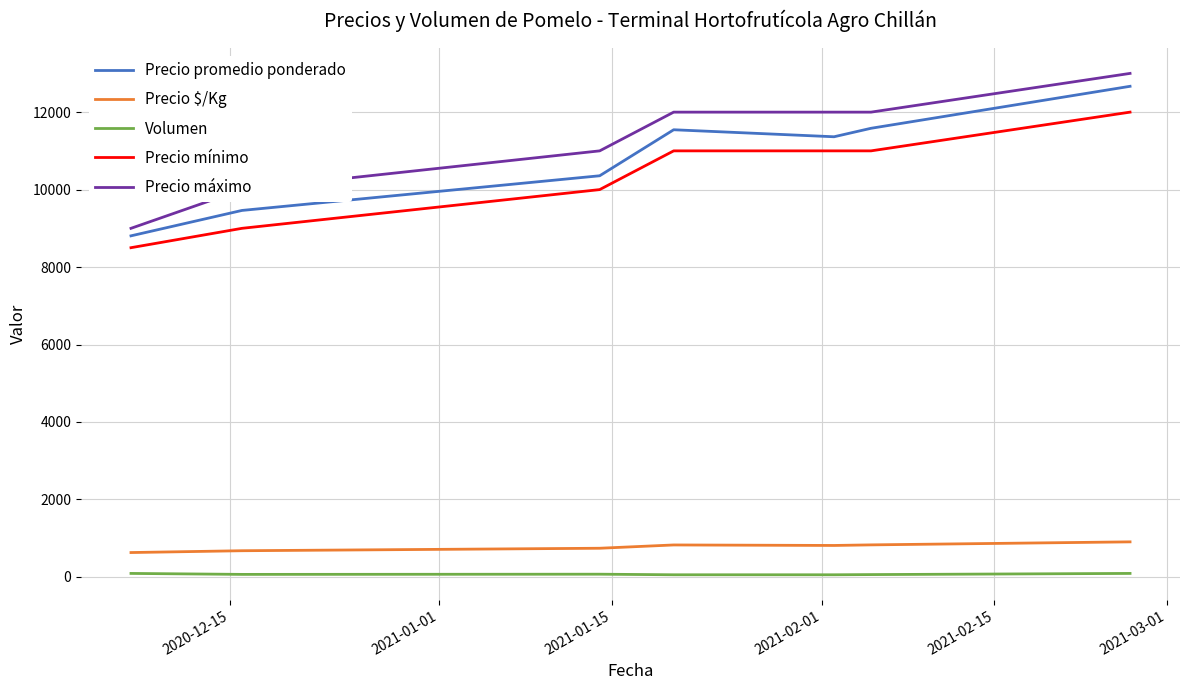

True or false: Volumen and Precio máximo cross at least once.

False